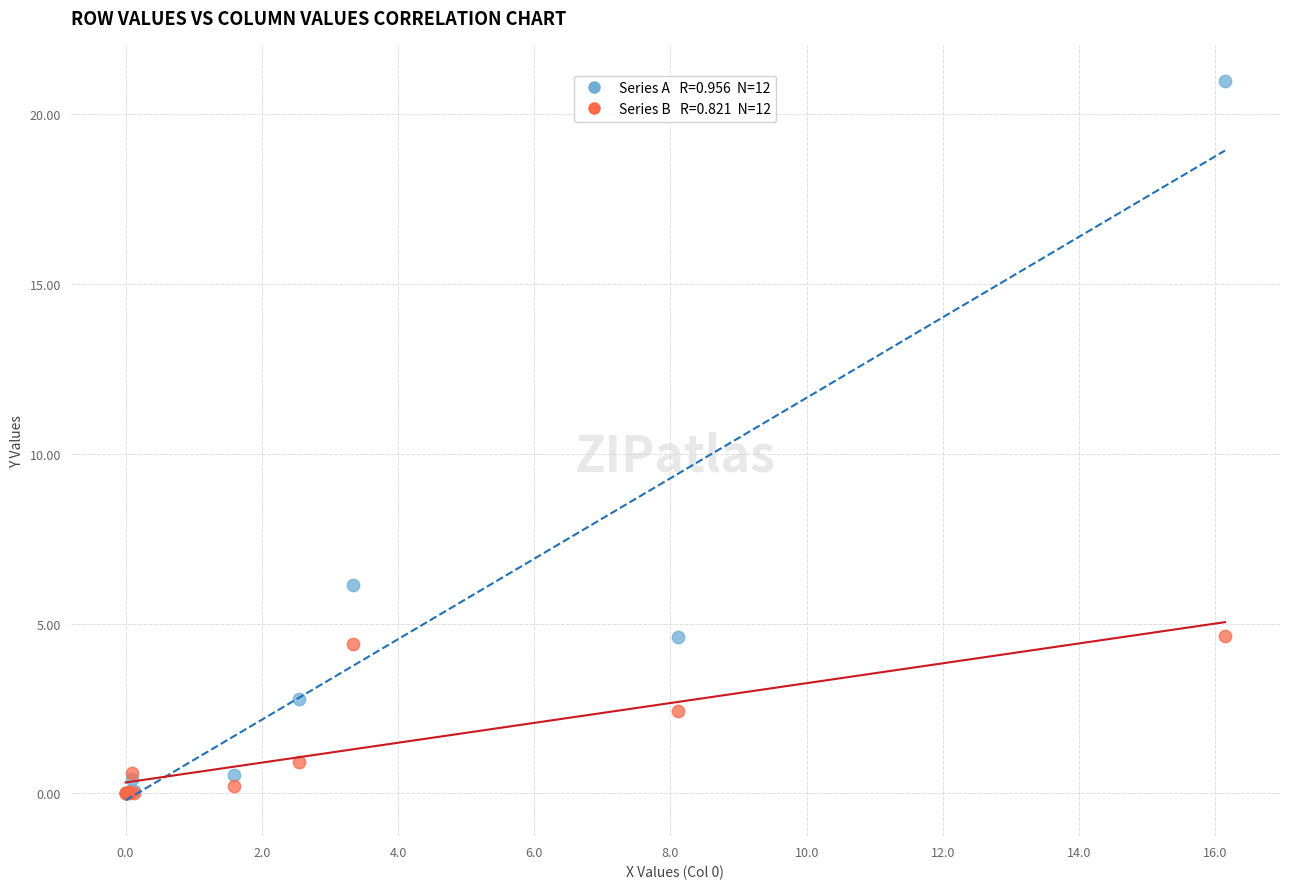

Across all series, what Y value is closest to 10?

6.1